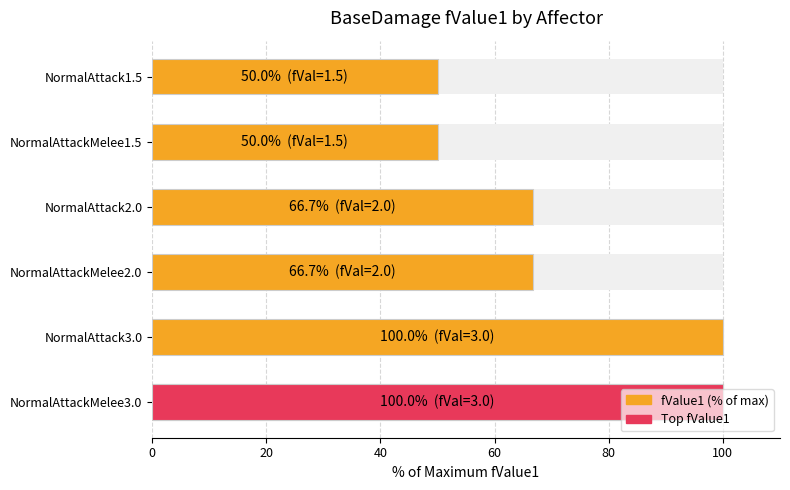

Reading left to right, what are all the values shown in this chart?

0=100.0	20=100.0	40=66.7	60=66.7	80=50.0	100=50.0